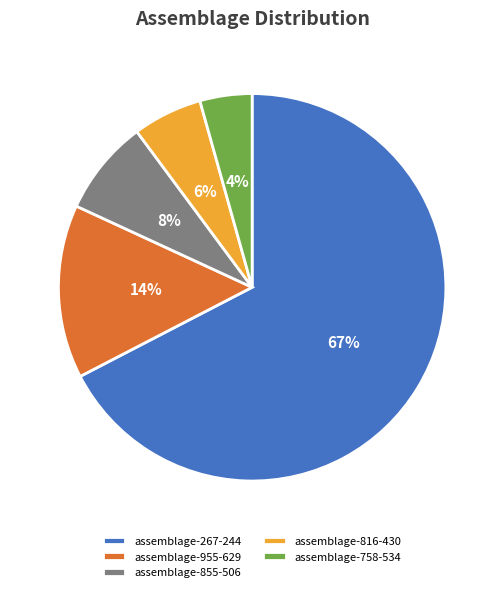

Do assemblage-758-534 and assemblage-955-629 together represent more than half of the pie?

No